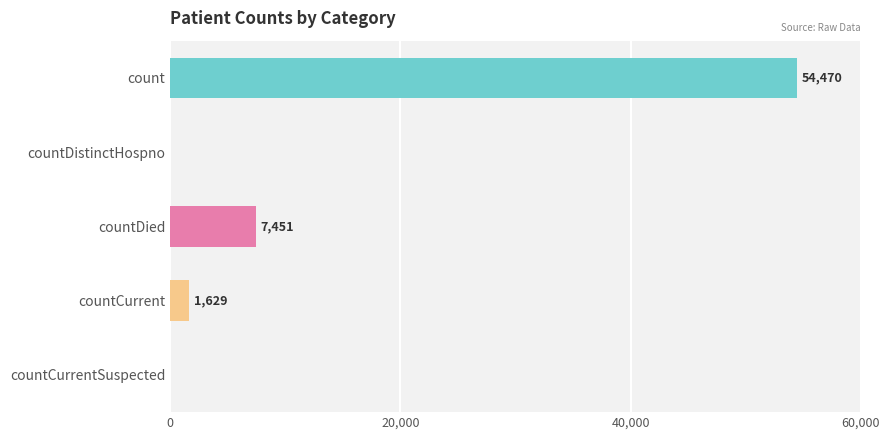

What is the change in value from countDistinctHospno to countDied?

+7451